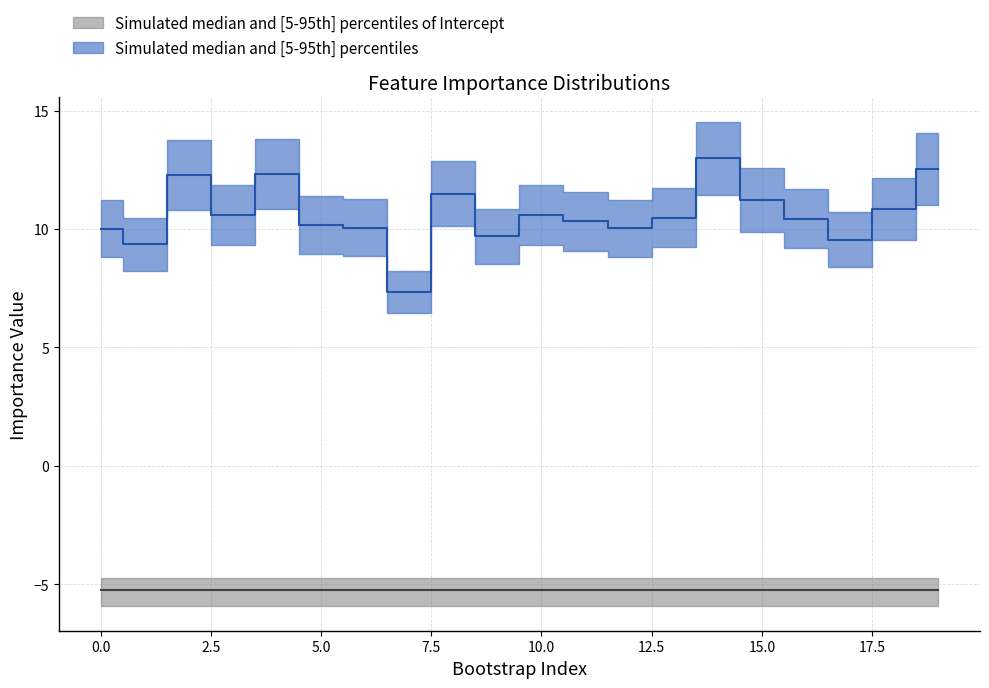

What is the sum of the values at 18 and 0?

20.9